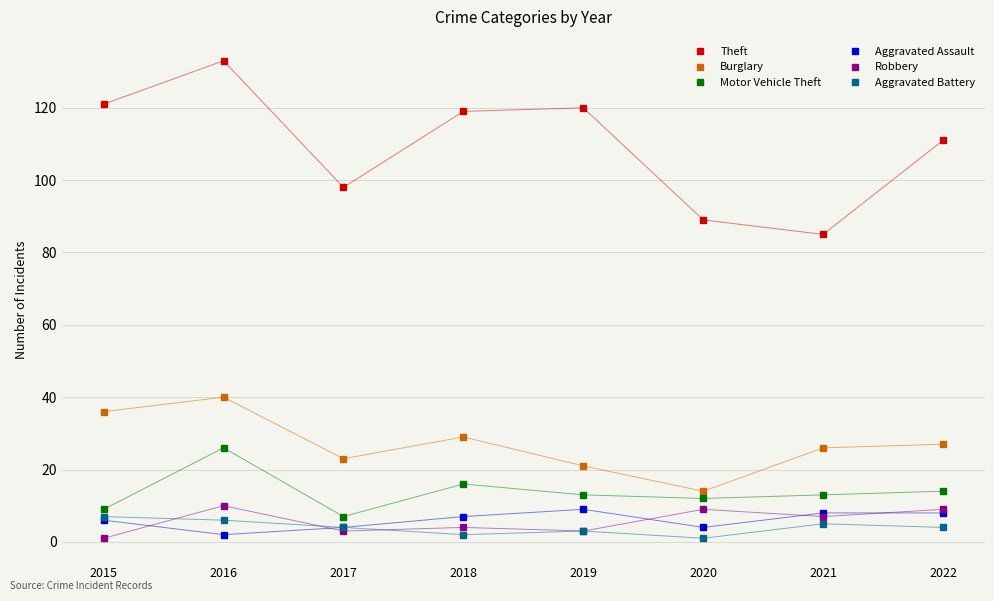

Which series has the largest total across all categories?

Theft